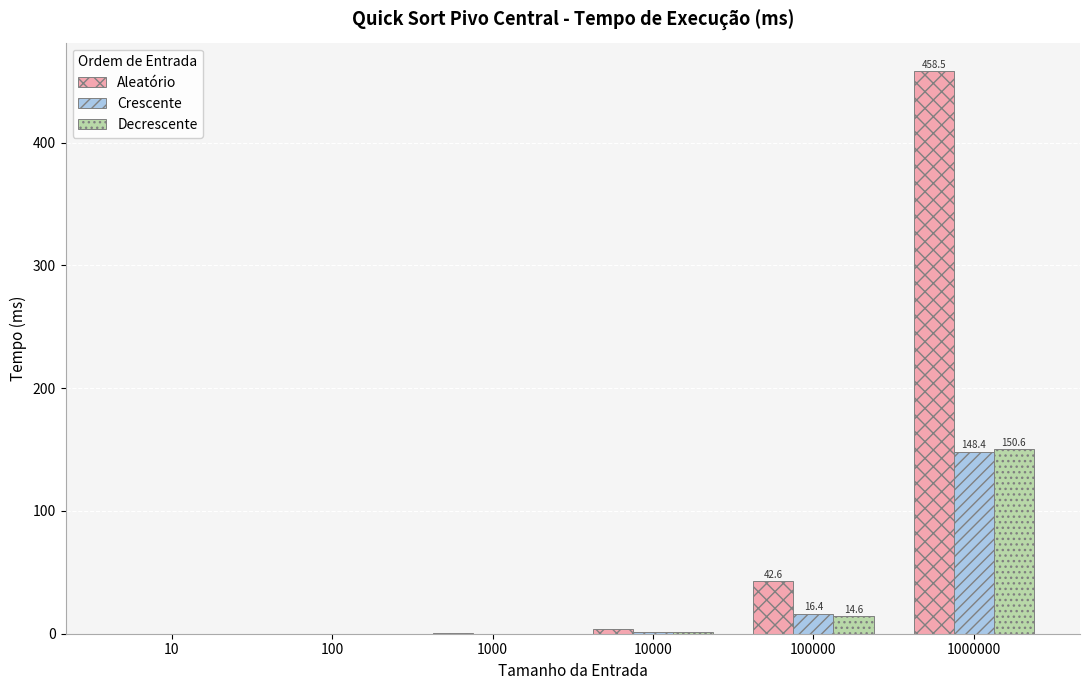

At which category is the sum across all series the highest?

1000000